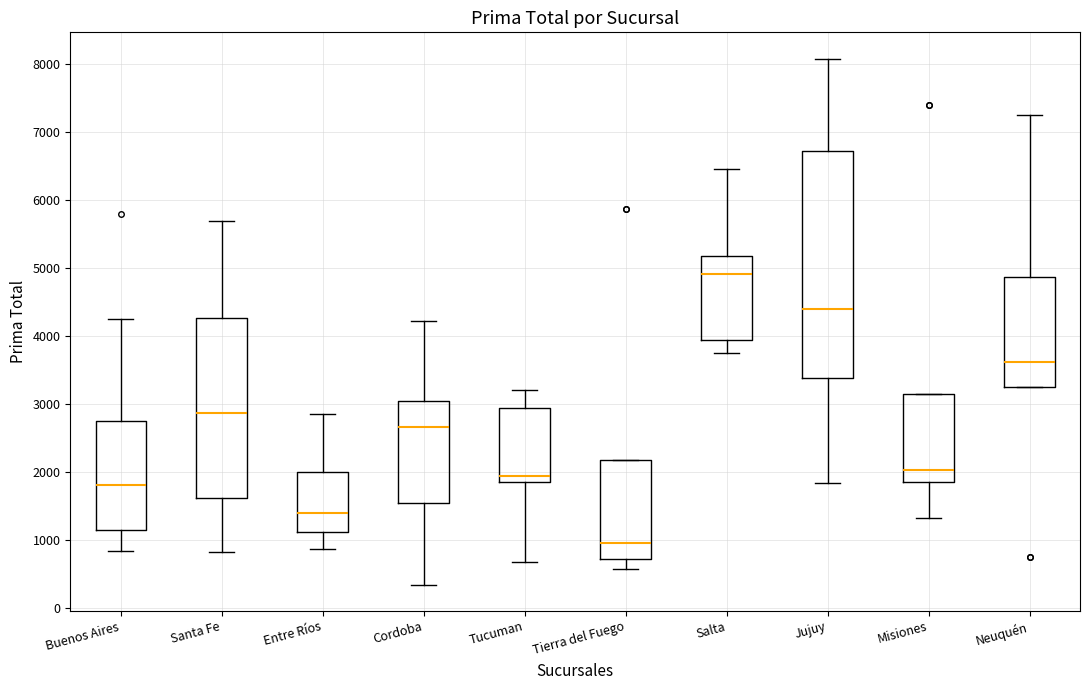

Reading left to right, transcribe this box plot: for each box, give where its median line is, the range the box spans, and where its two whiskers end, as read against the y-axis. The values are not printed on the chart, so give them approximately, as read against the axis.

Buenos Aires: median 1800, box 1100 to 2800, whiskers 800 to 4200
Santa Fe: median 2900, box 1600 to 4300, whiskers 800 to 5700
Entre Ríos: median 1400, box 1100 to 2000, whiskers 900 to 2900
Cordoba: median 2700, box 1600 to 3000, whiskers 300 to 4200
Tucuman: median 1900 (just above the box's lower edge), box 1900 to 2900, whiskers 700 to 3200
Tierra del Fuego: median 1000, box 700 to 2200, whiskers 600 to 2200
Salta: median 4900, box 3900 to 5200, whiskers 3800 to 6500
Jujuy: median 4400, box 3400 to 6700, whiskers 1800 to 8100
Misiones: median 2000, box 1900 to 3200, whiskers 1300 to 3200
Neuquén: median 3600, box 3300 to 4900, whiskers 3300 to 7200